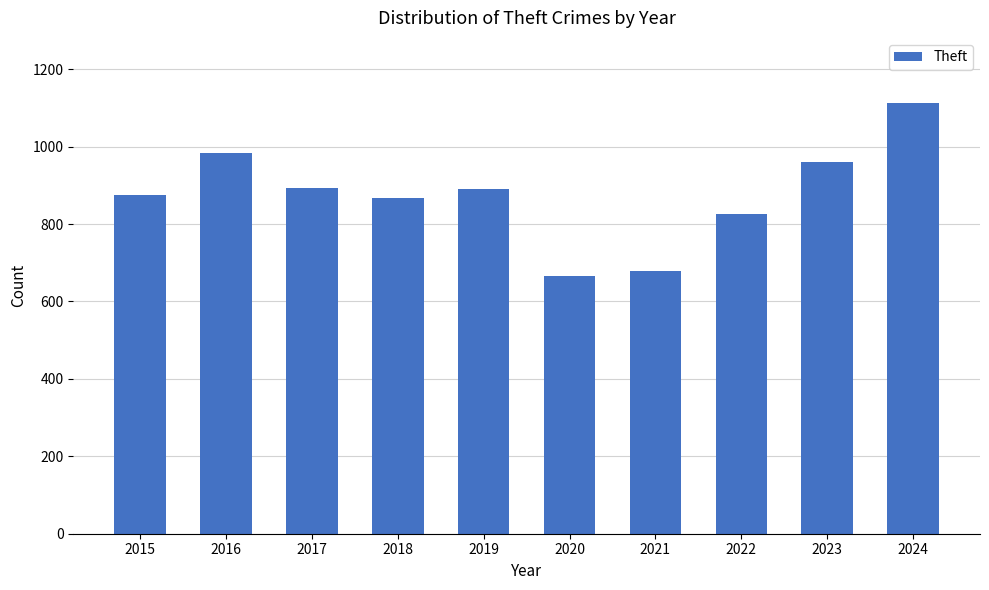

What is the difference between the values at 2020 and 2023?

295